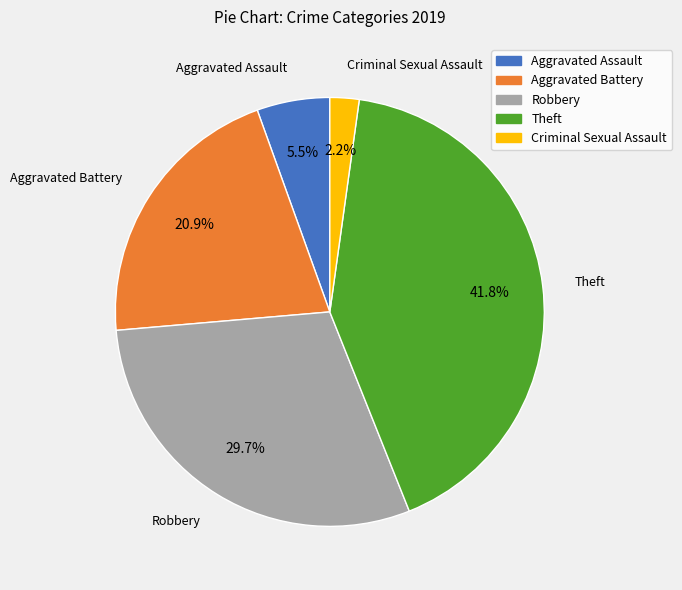

Does any single category account for the majority?

No